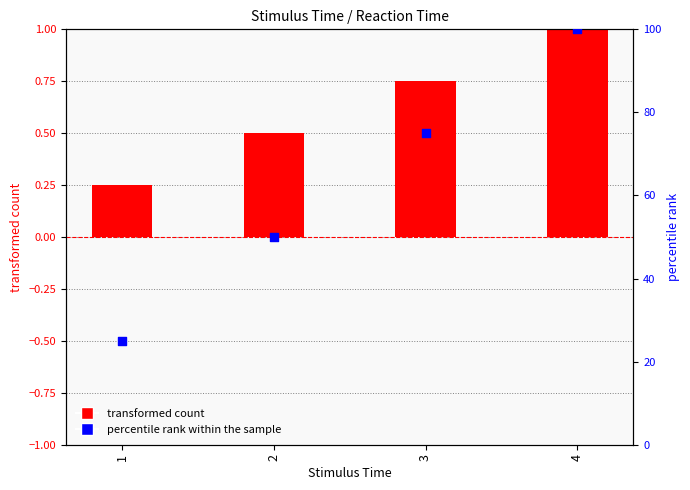

At how many categories does at least one series exceed 97?

1